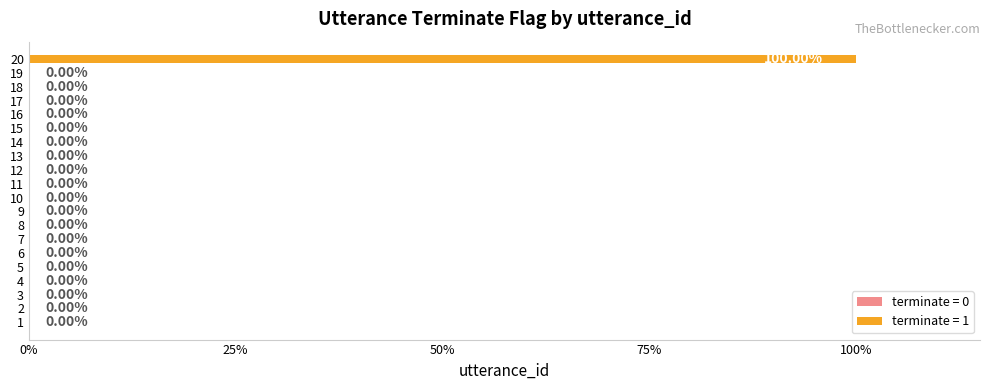

Are the bars horizontal?

Yes